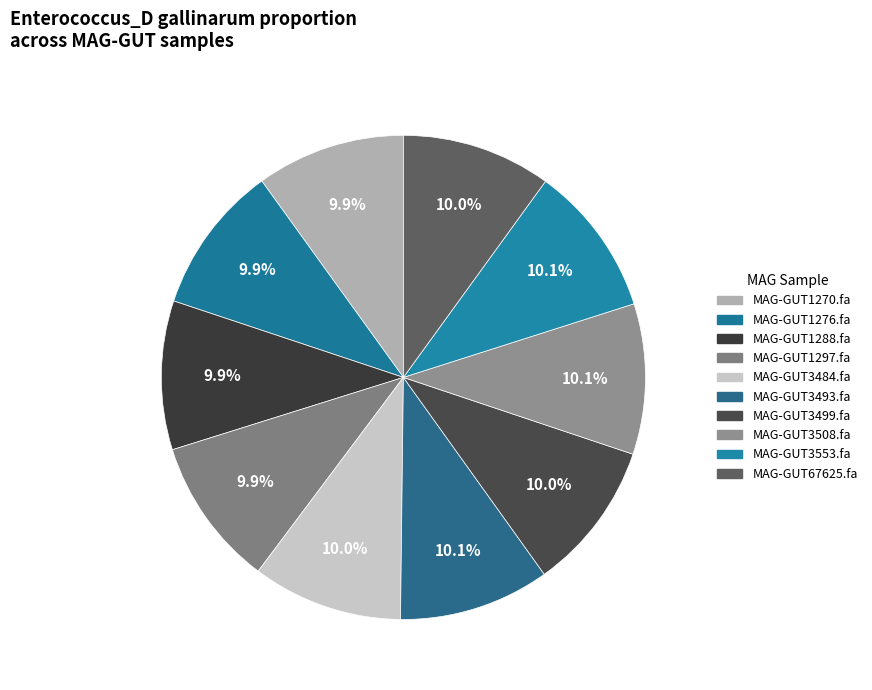

To the nearest percent, what is the combined percentage of MAG-GUT1297.fa and MAG-GUT1276.fa?

20%